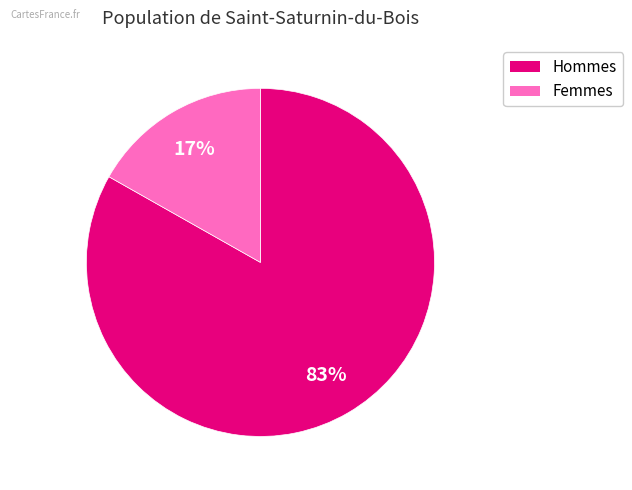

How many segments does this pie chart have?

2